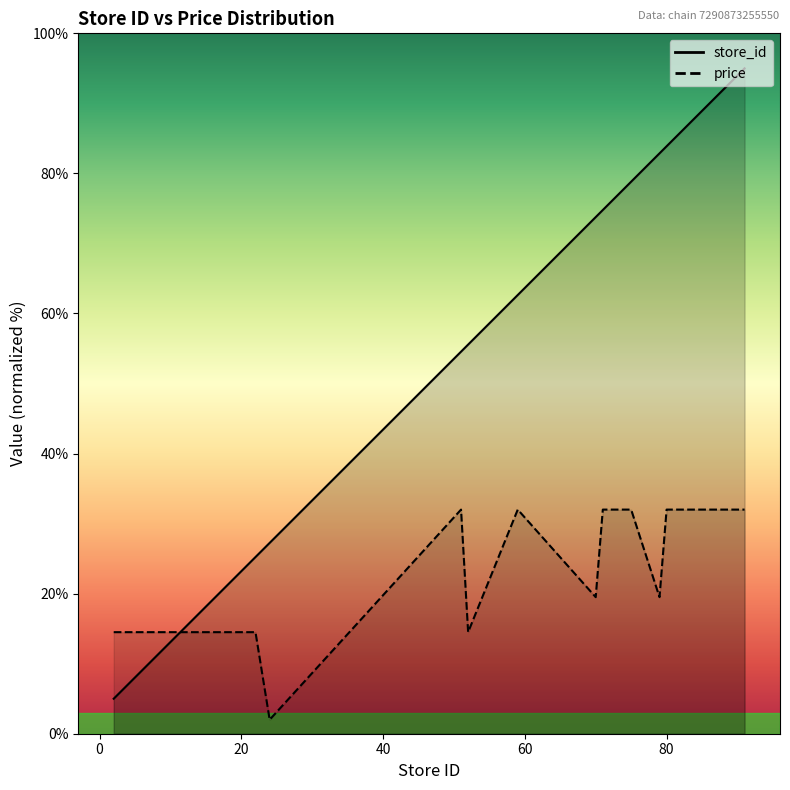

How many values in the store_id series exceed 55?

9